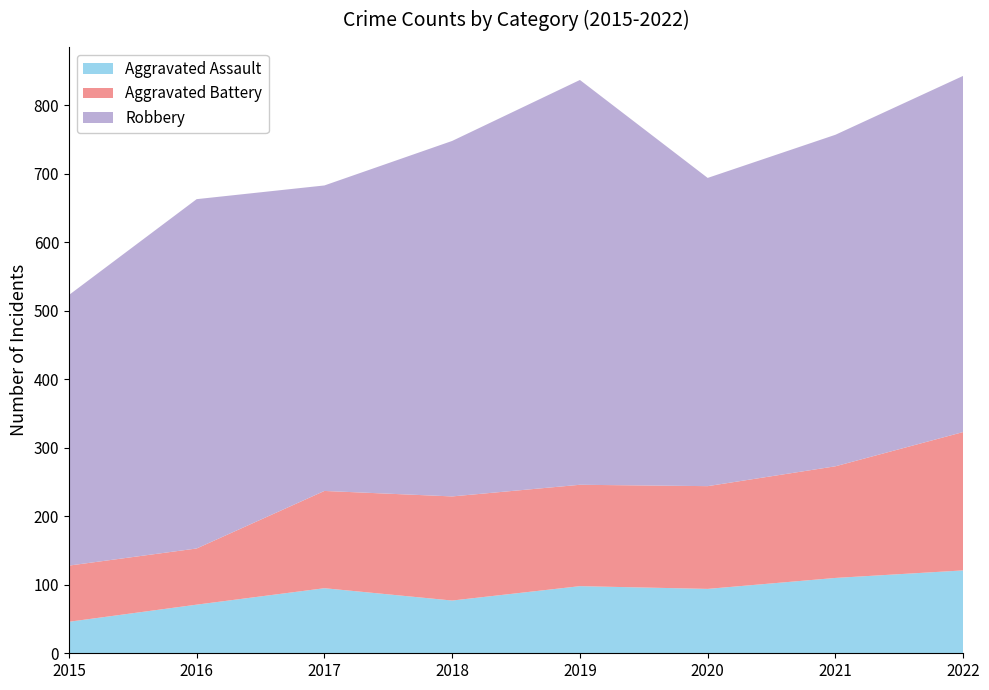

Reading left to right, extract all data points from this chart.

Aggravated Assault: 46	71	95	77	98	94	110	121
Aggravated Battery: 82	82	142	152	148	150	163	202
Robbery: 395	510	446	519	591	450	484	520